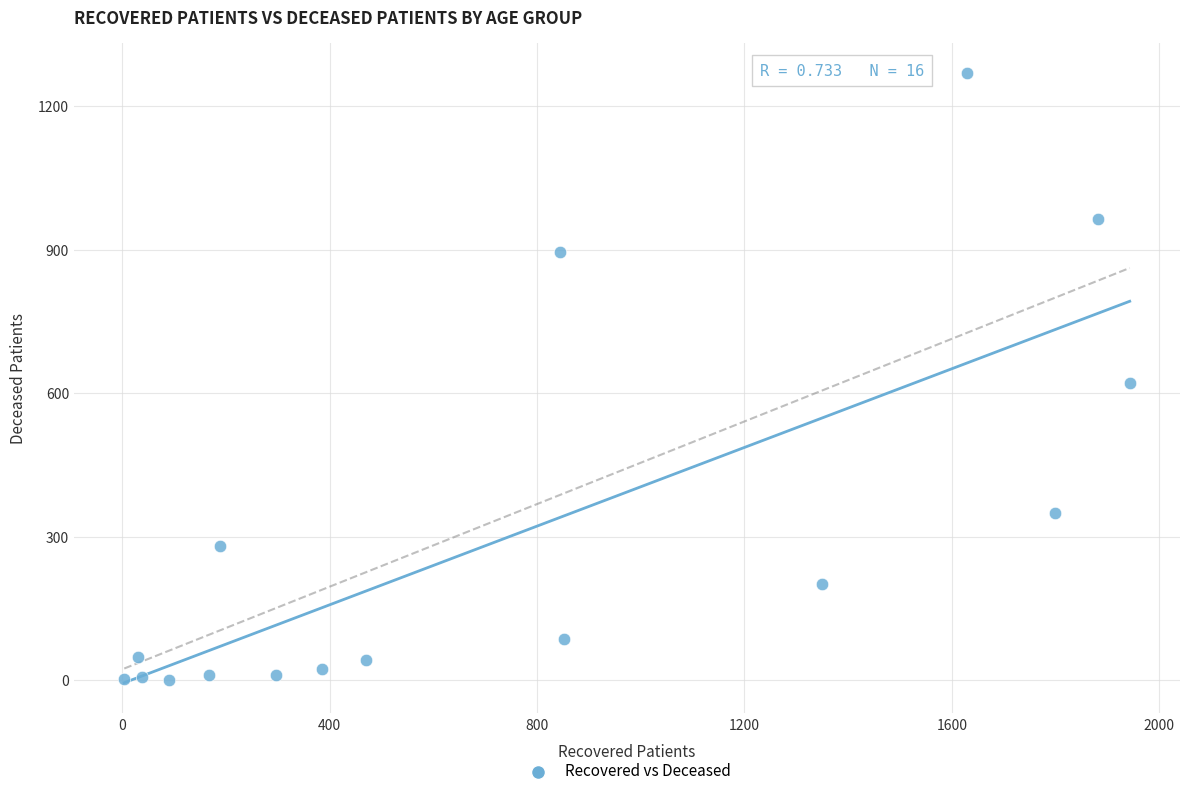

What is the range of X values (max minus min)?

1939